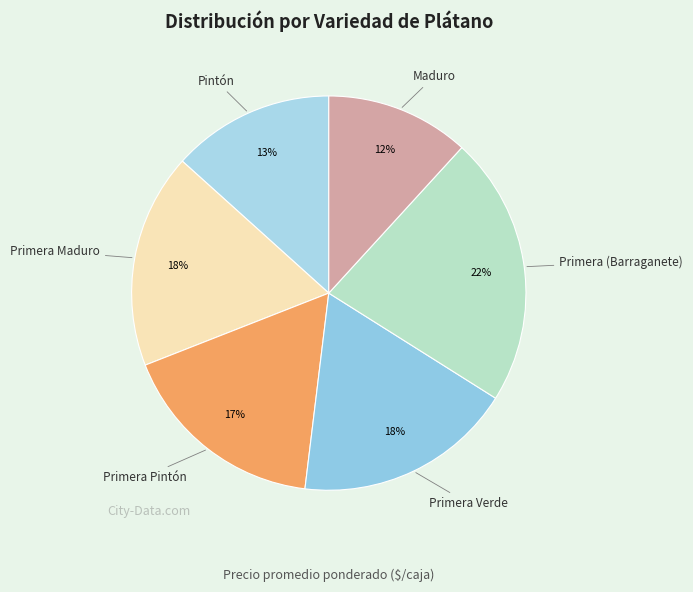

What percentage is the Maduro slice, to the nearest percent?

12%